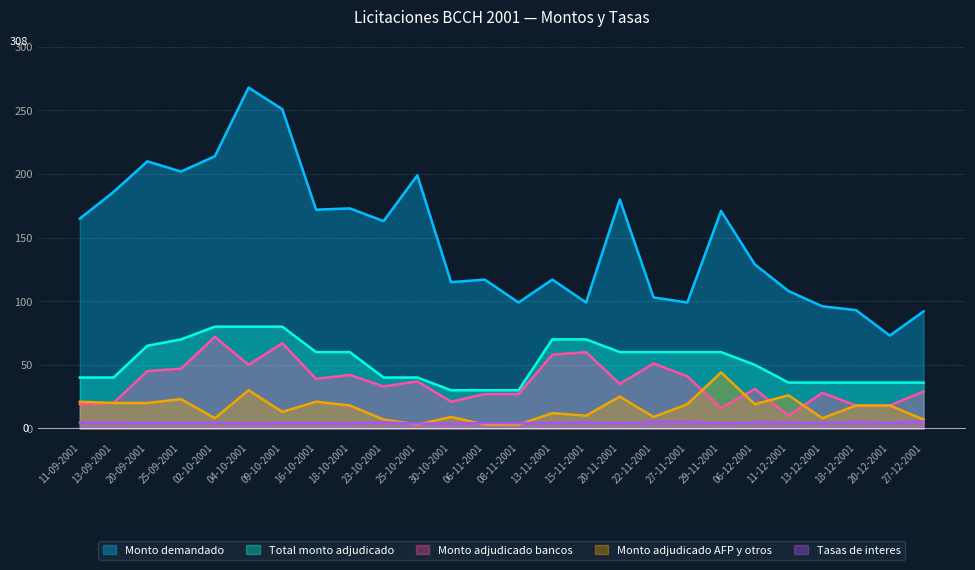

At 20-12-2001, list the series in order from largest to smallest.

Monto demandado, Total monto adjudicado, Monto adjudicado bancos, Monto adjudicado AFP y otros, Tasas de interes